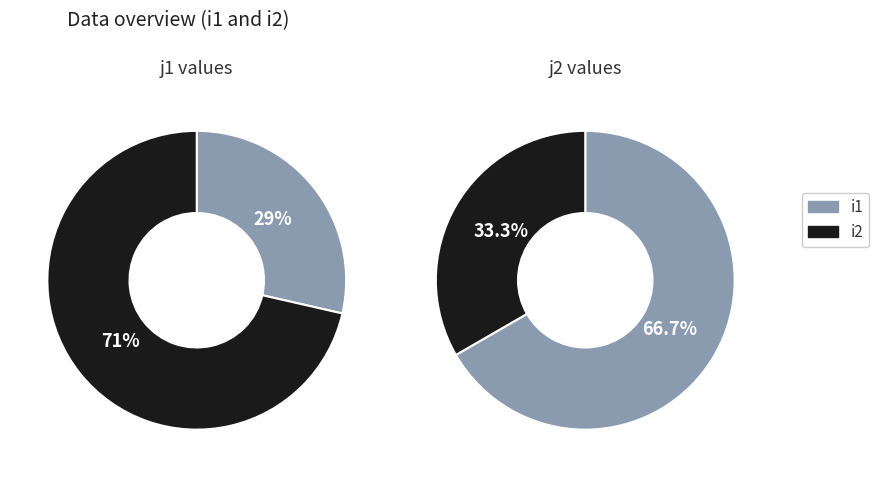

Does i1 account for over 50% of the chart?

No